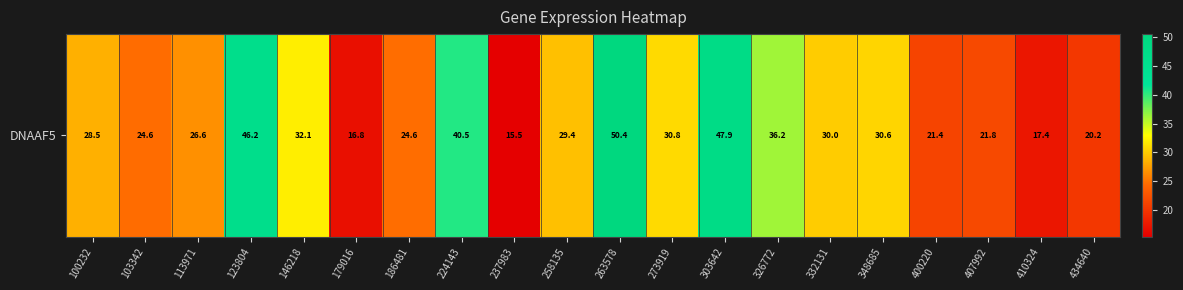

What is the average value?

29.6